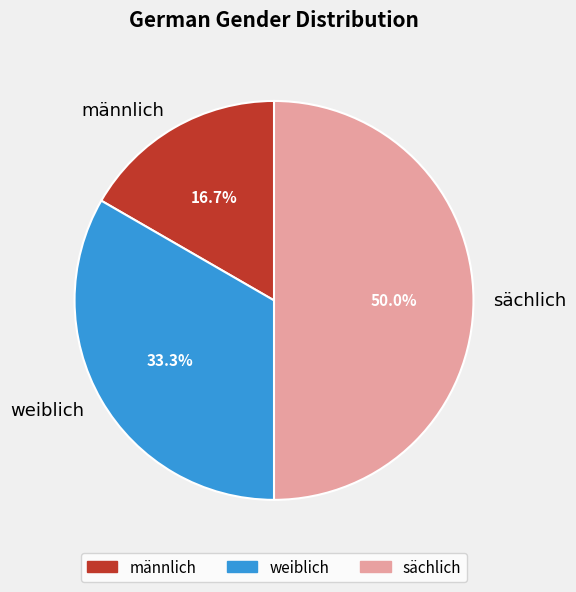

What portion of the pie excludes männlich?

83.3%